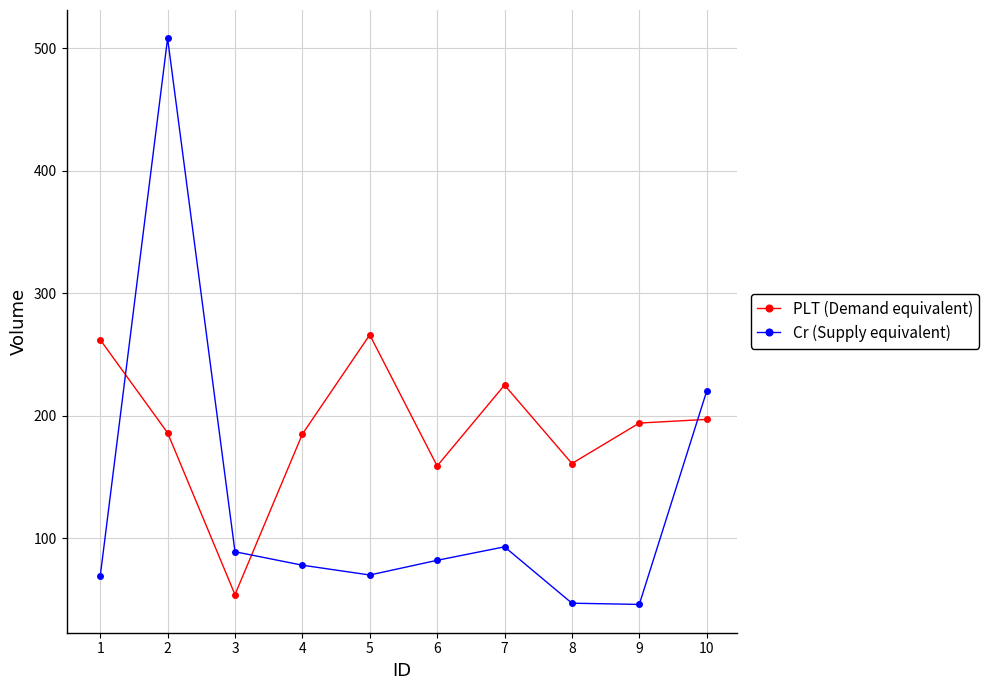

Where is Cr (Supply equivalent) nearest to the value 277?

10